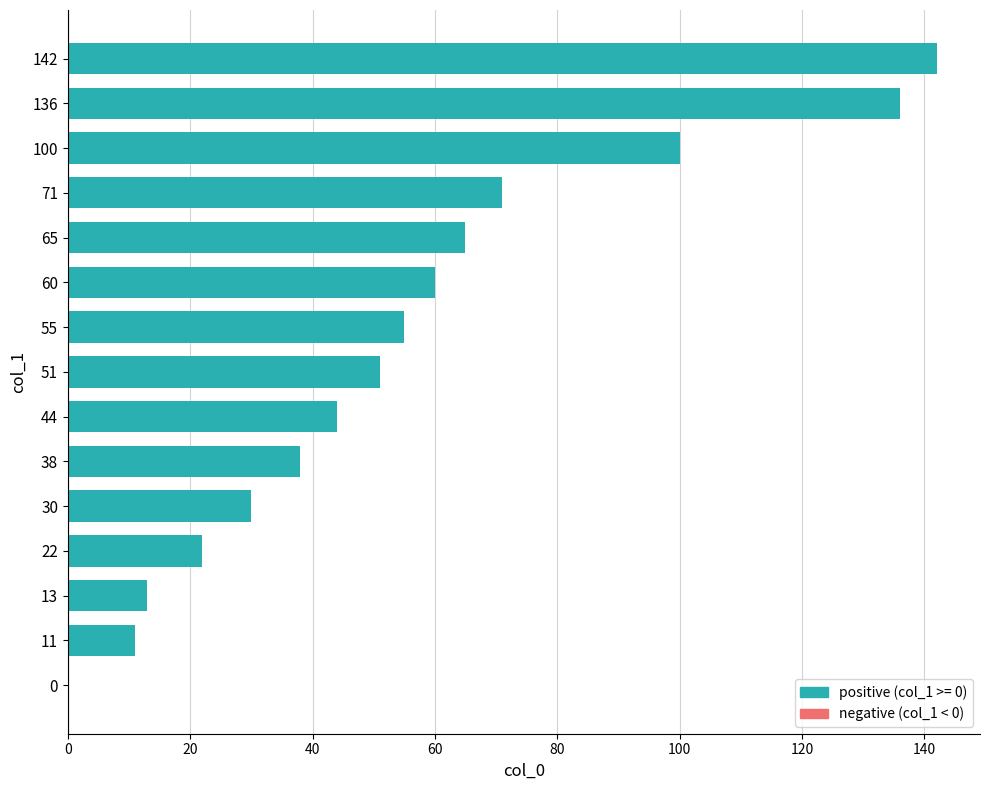

At which category does the chart reach its peak across all series?

142